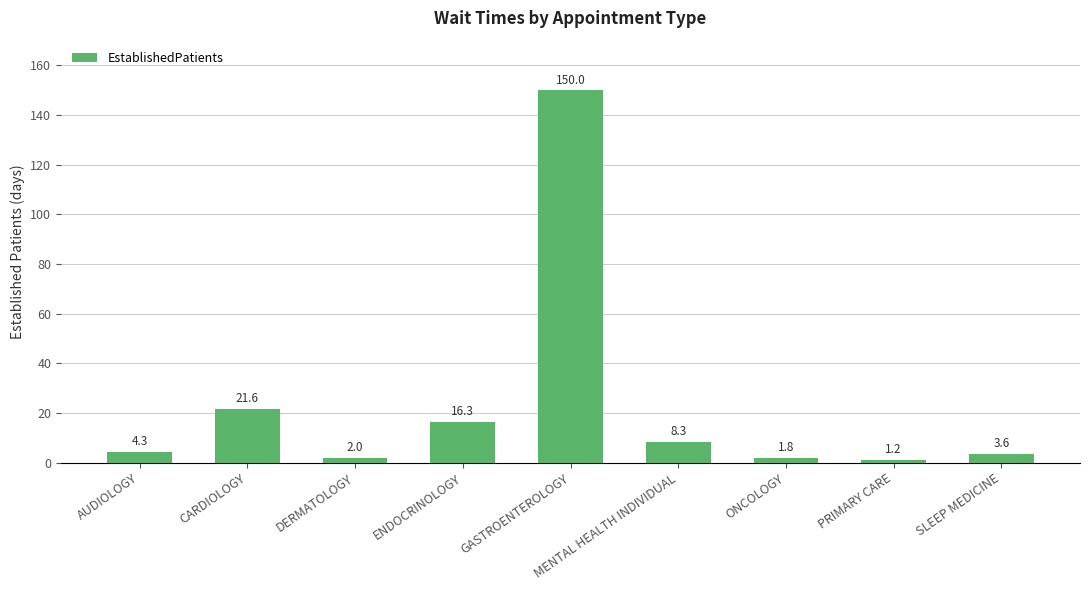

Count the number of data series in this chart.

1